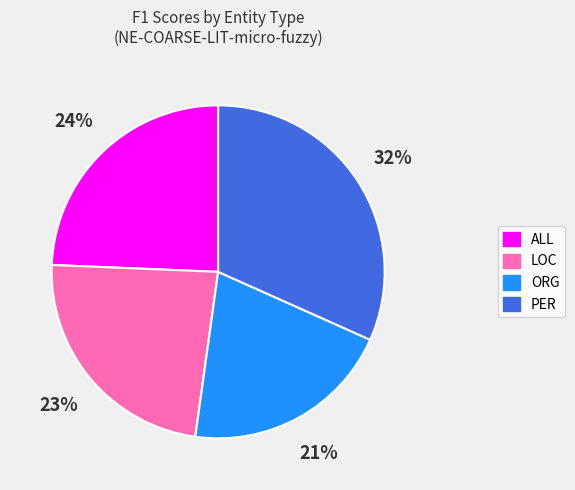

The PER slice represents 20% of the pie. True or false?

False